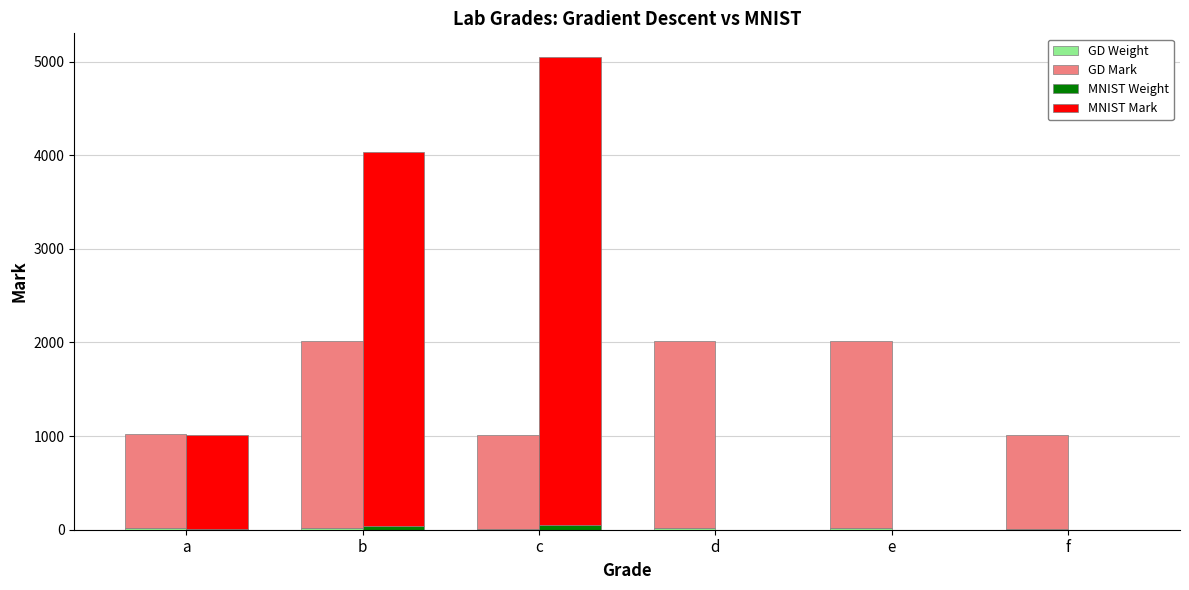

What is the difference between the highest and lowest values at b?

3980